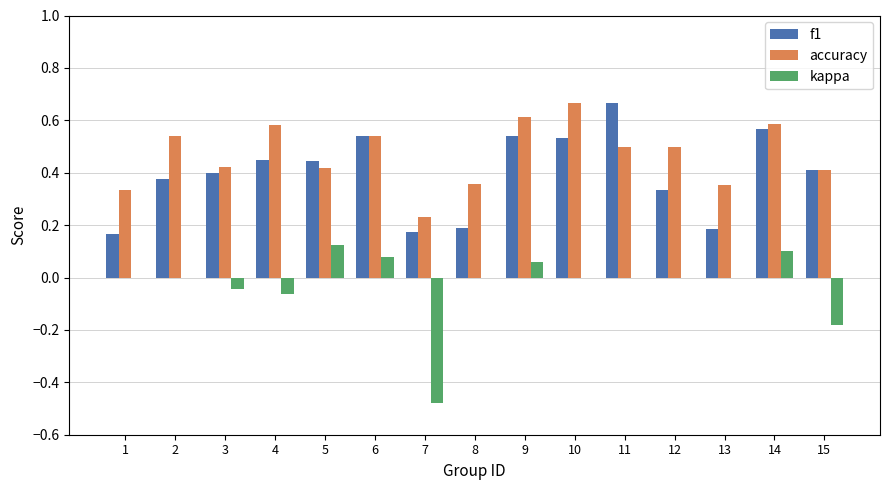

What is the sum of all accuracy values?

7.0